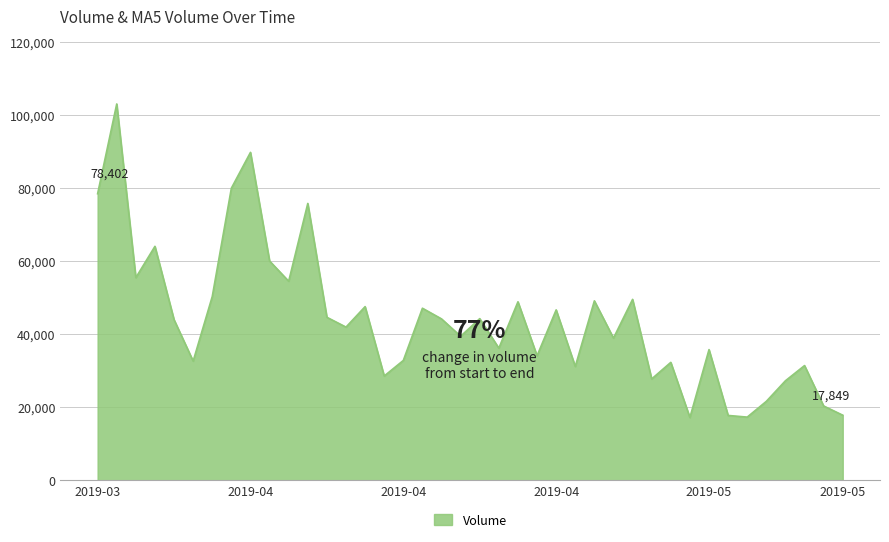

What is the difference between the maximum and minimum values?

85725.9